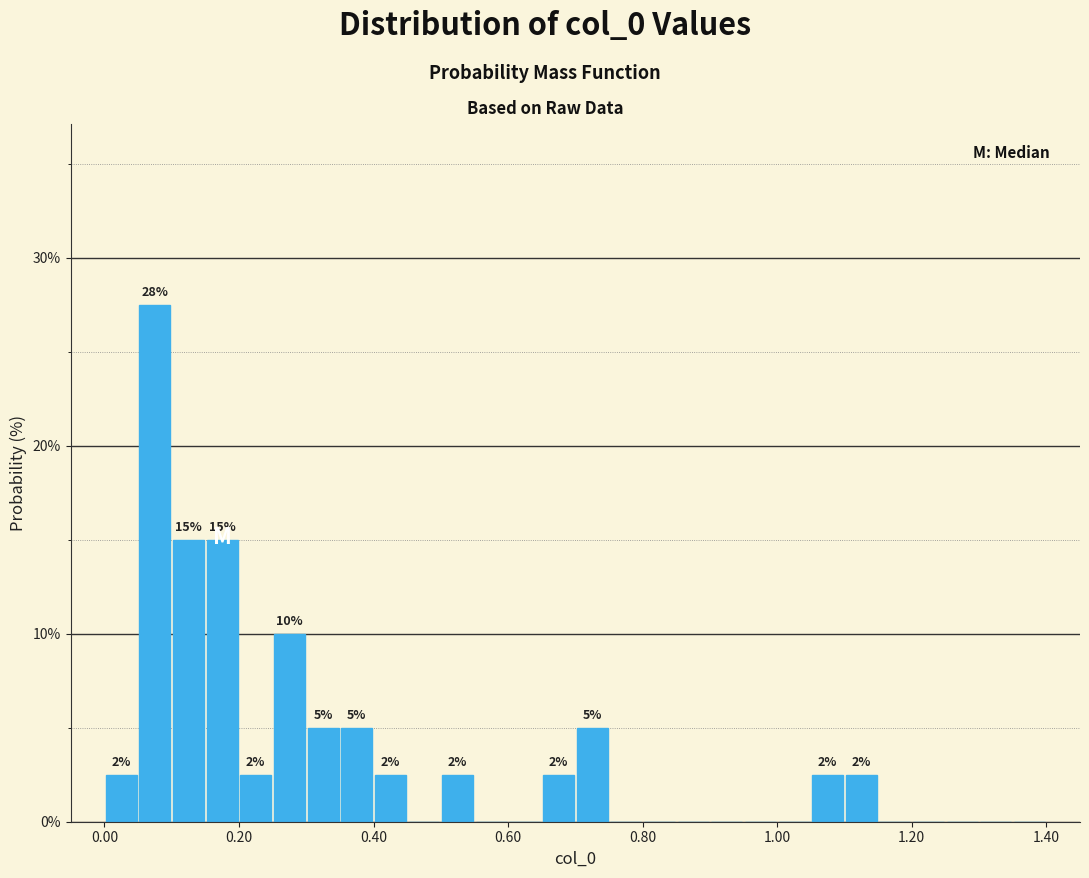

Read against the x-axis, roughly where is the centre of the tallest bar?

0.08